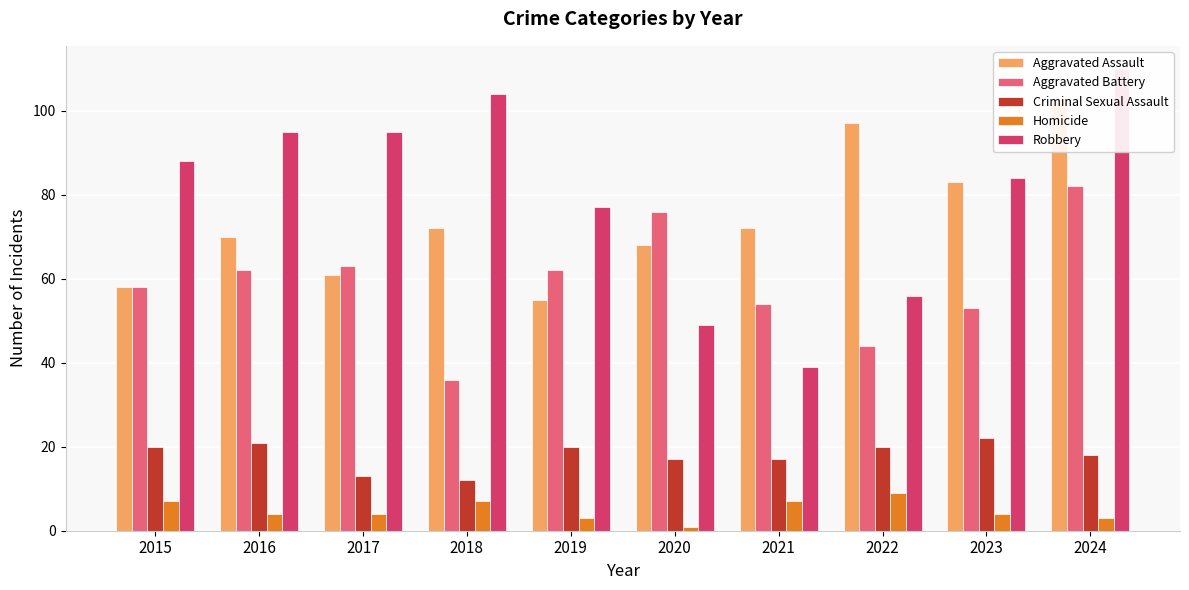

At which label does Criminal Sexual Assault reach its minimum?

2018